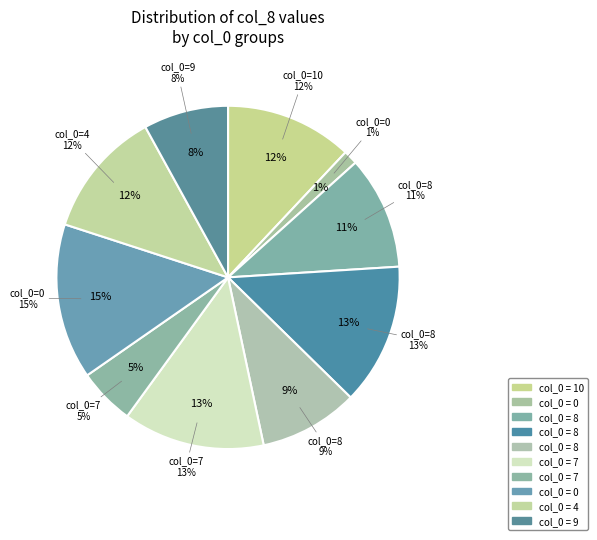

Is there any slice that represents more than half of the pie?

No